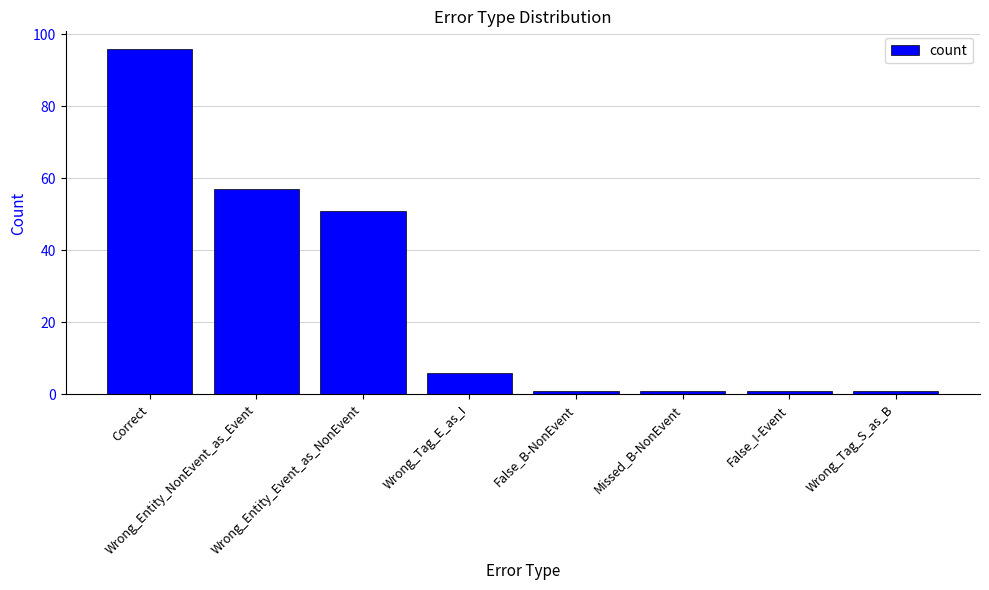

What is the difference between the maximum and second lowest values?

95